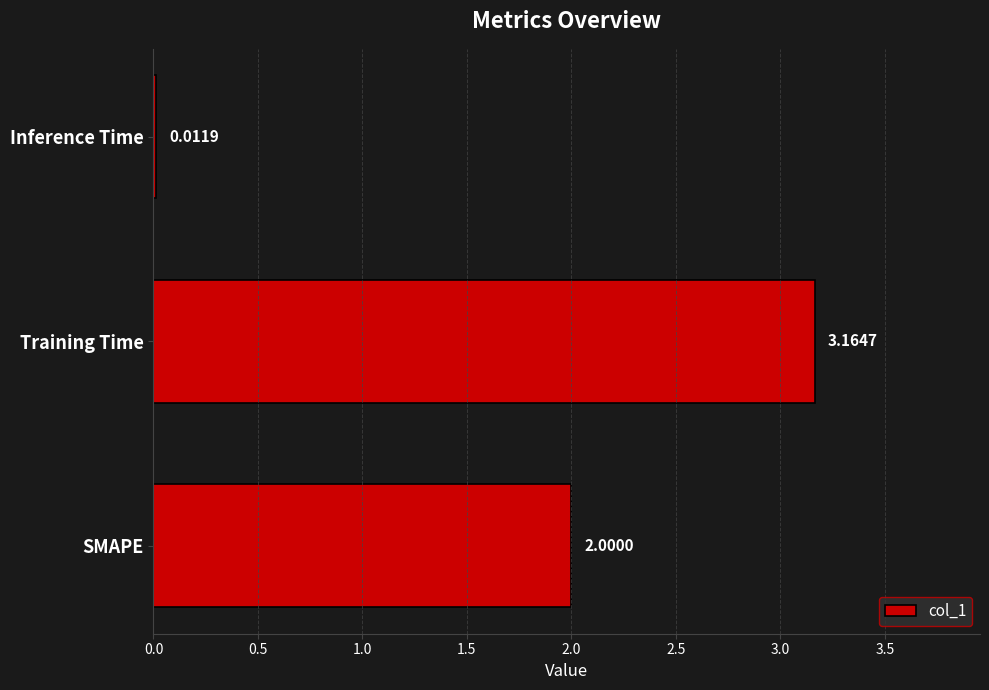

Which has a higher value, Inference Time or SMAPE?

SMAPE